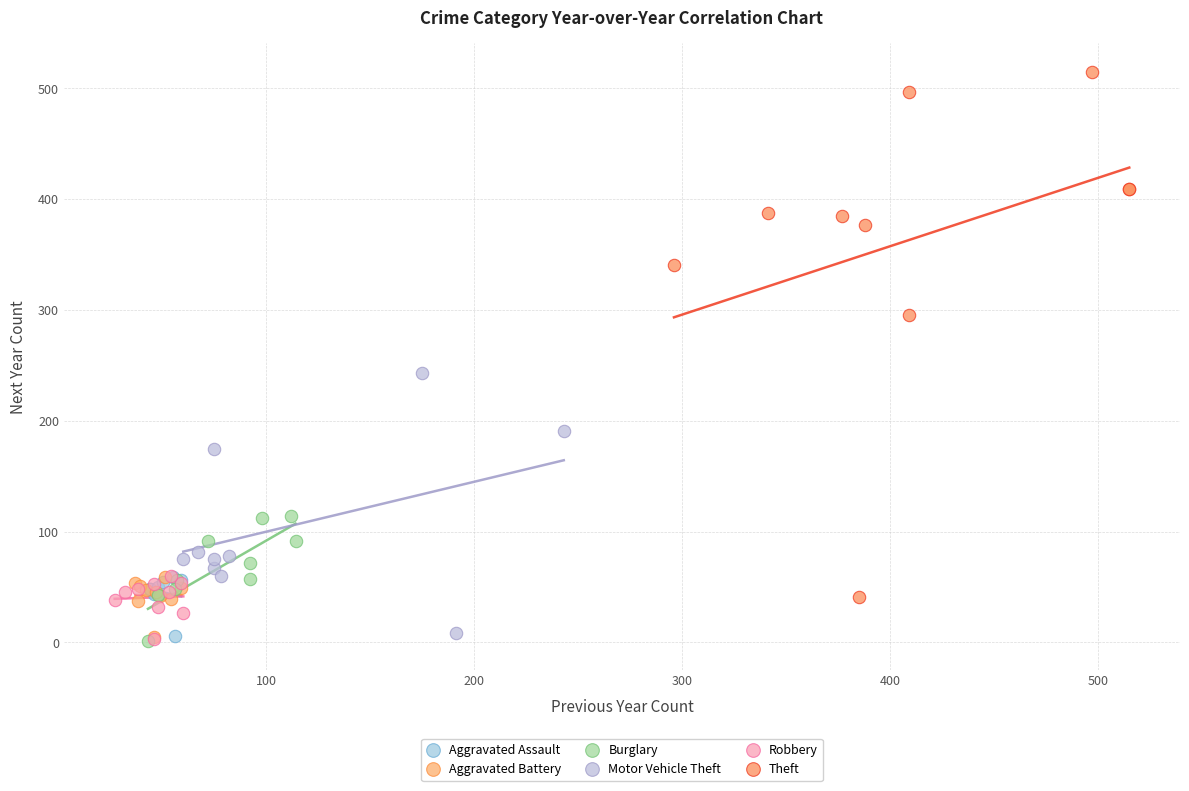

Which series contains the highest Y value?

Theft